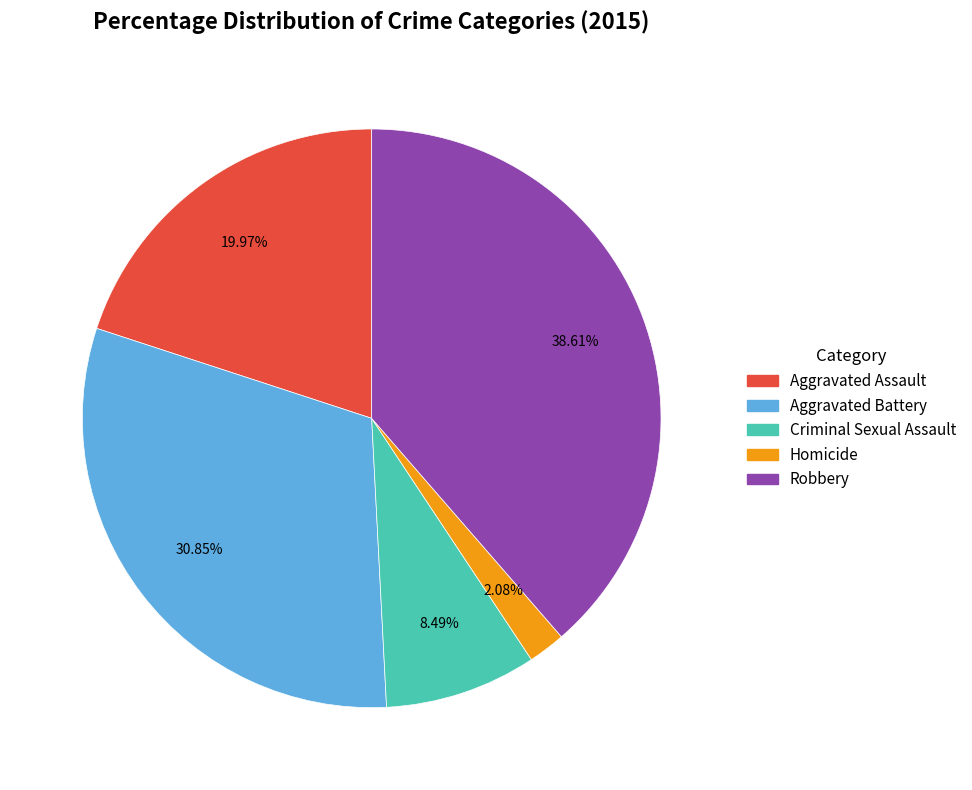

The Aggravated Assault slice represents 11% of the pie. True or false?

False